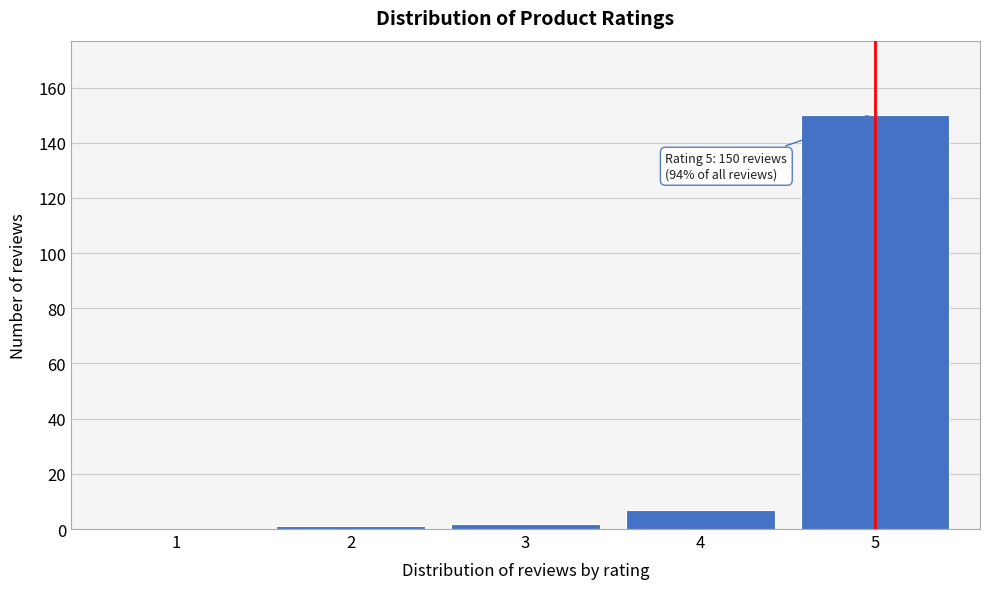

Reading left to right, list all the values displayed in this chart.

1=0	2=1	3=2	4=7	5=150